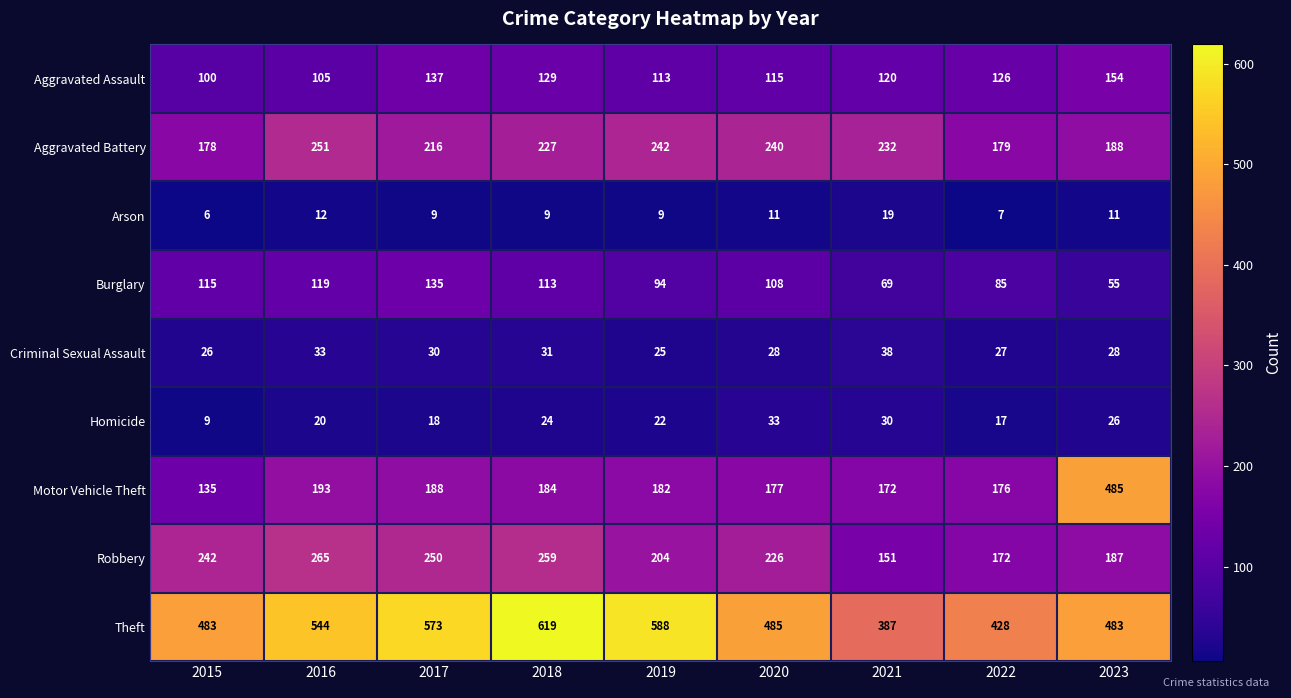

At which category does the chart reach its peak across all series?

2018